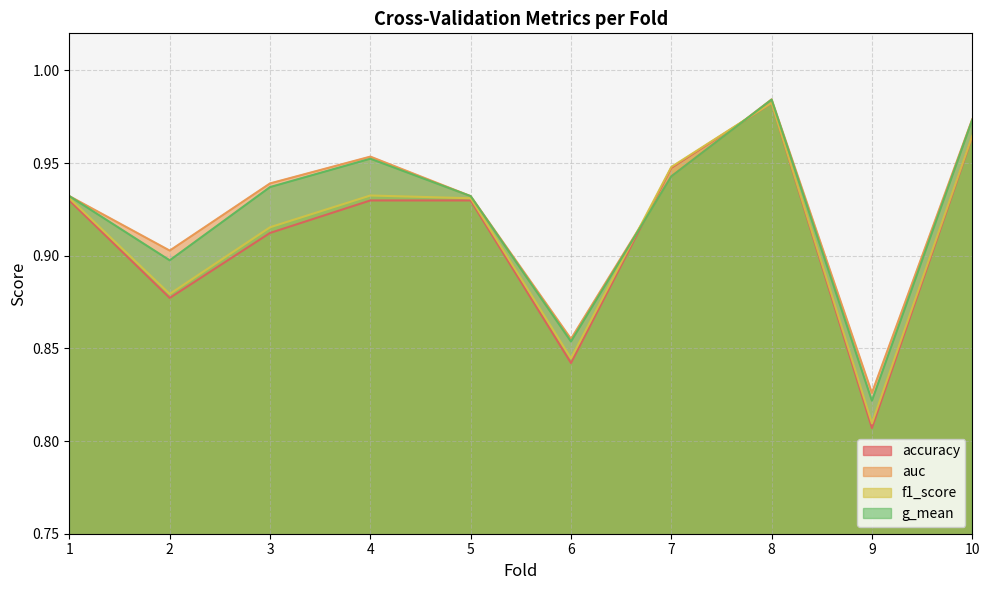

Which has a higher value, 6 or 1?

1